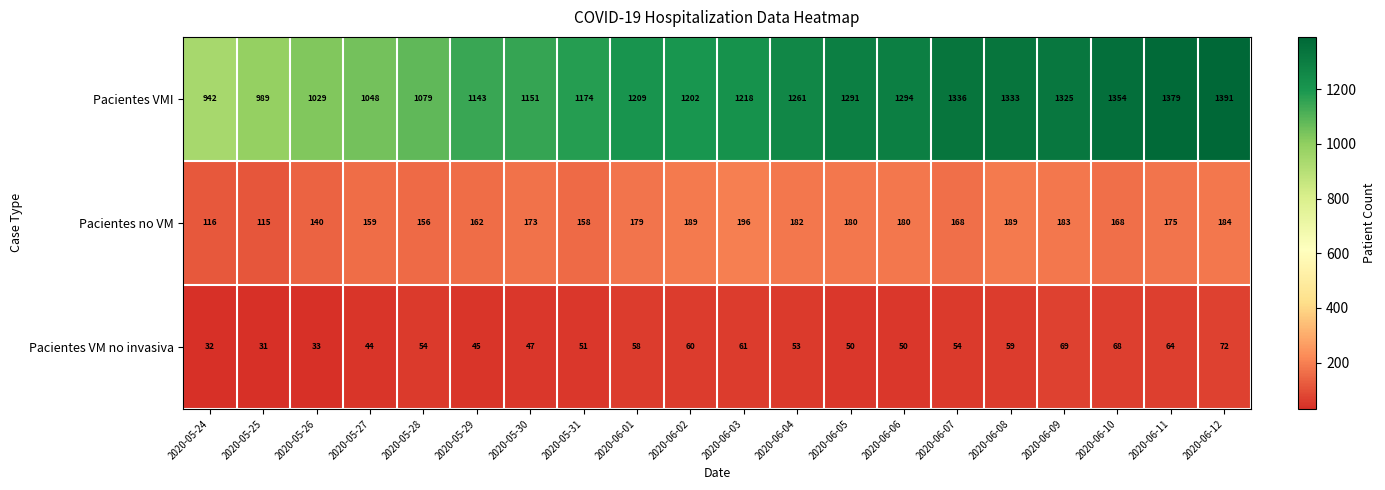

What is the minimum value shown in the chart?

31